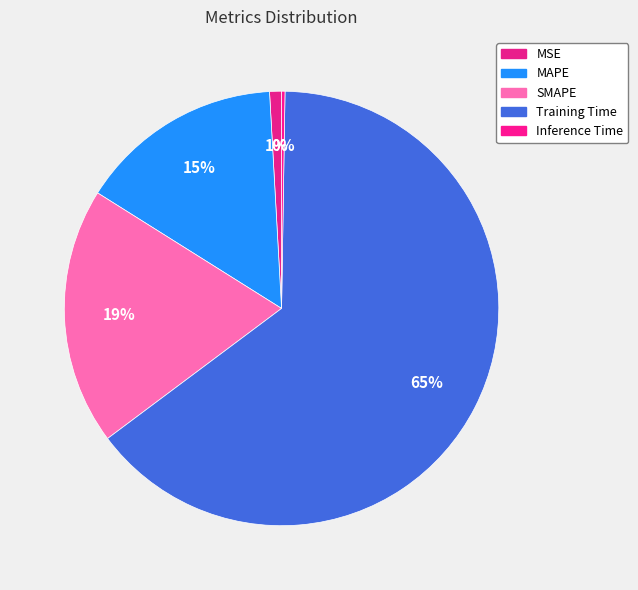

Rank the categories by value from highest to lowest.

Training Time, SMAPE, MAPE, MSE, Inference Time